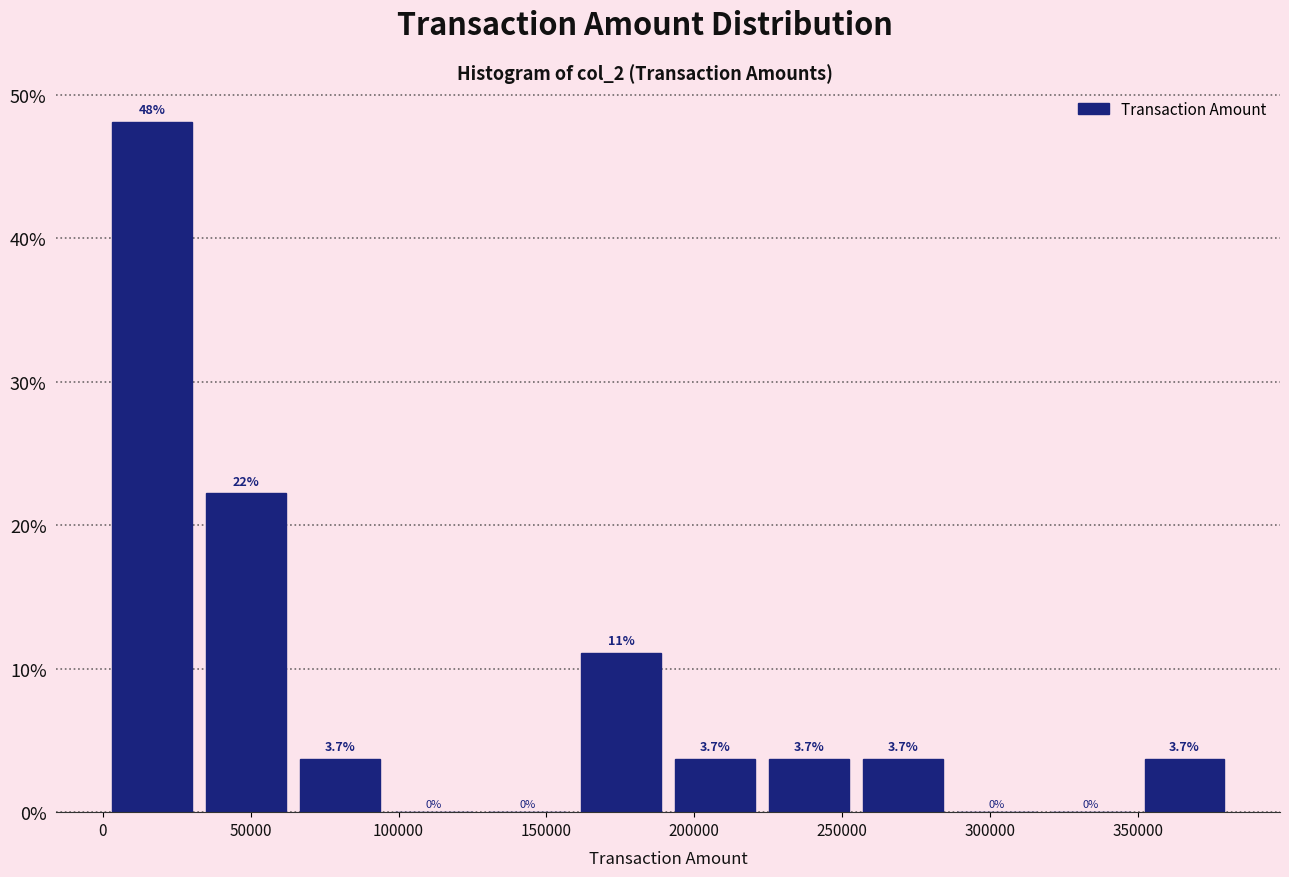

Over which range of the x-axis is the bar tallest?

0 to 30000